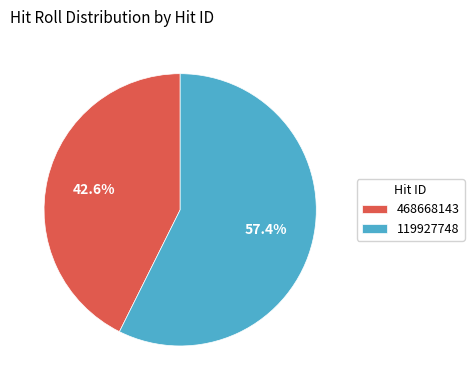

Rank the categories by value from lowest to highest.

468668143, 119927748